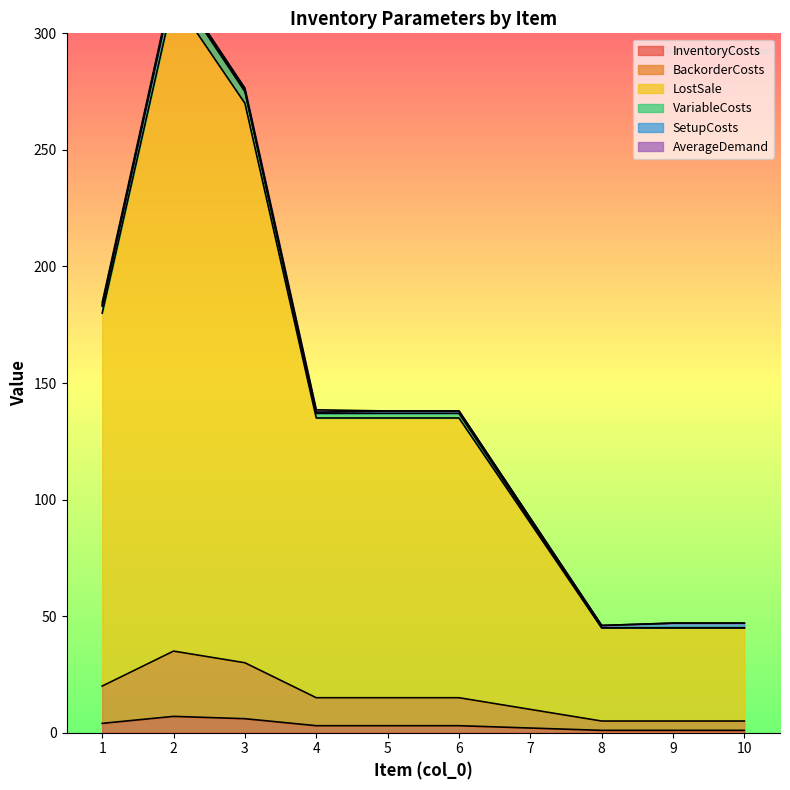

At which label is LostSale closest to 180?

1